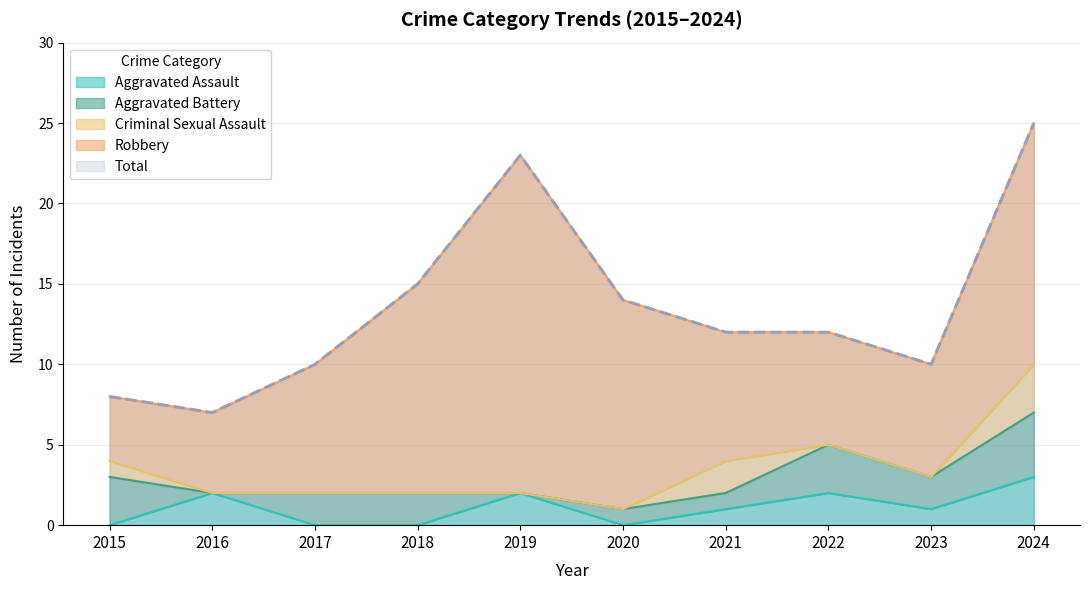

What is the difference between the Total values at 2021 and 2020?

2